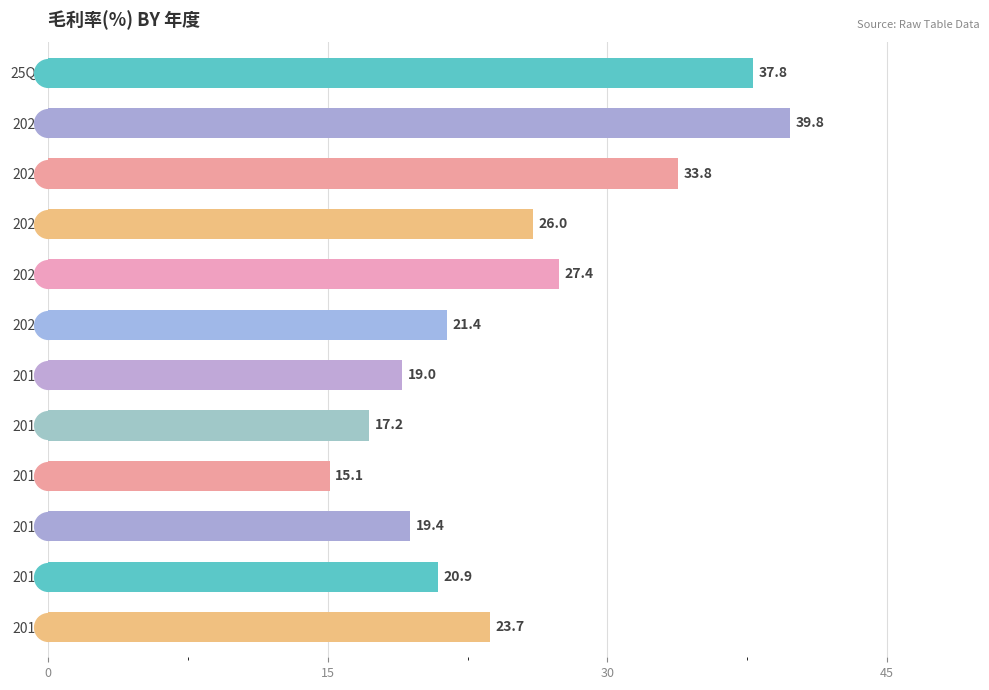

Between 2020 and 2017, which is larger?

2020